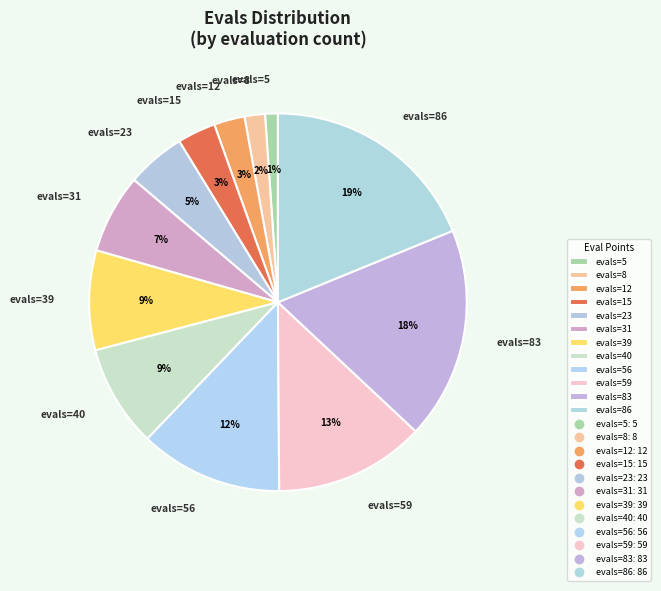

Does evals=86 account for over 50% of the chart?

No